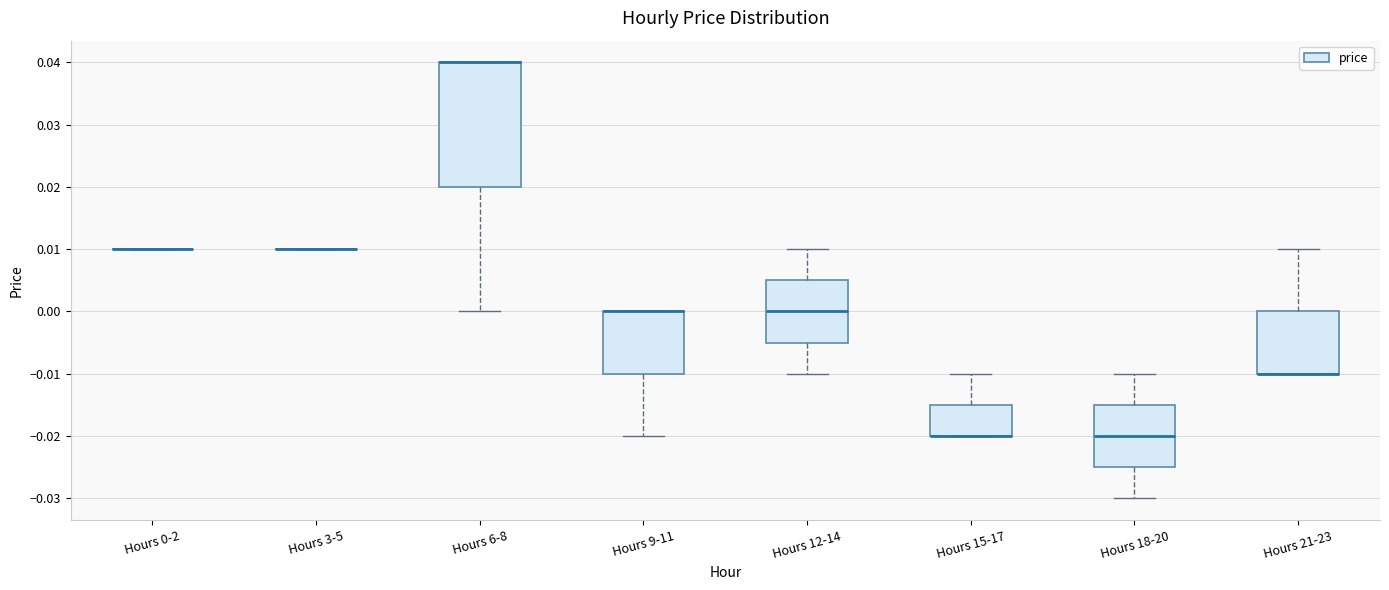

Where does the upper whisker of the box for Hours 21-23 end on the y-axis? The values are not printed on the chart, so give them approximately, as read against the axis.

0.010